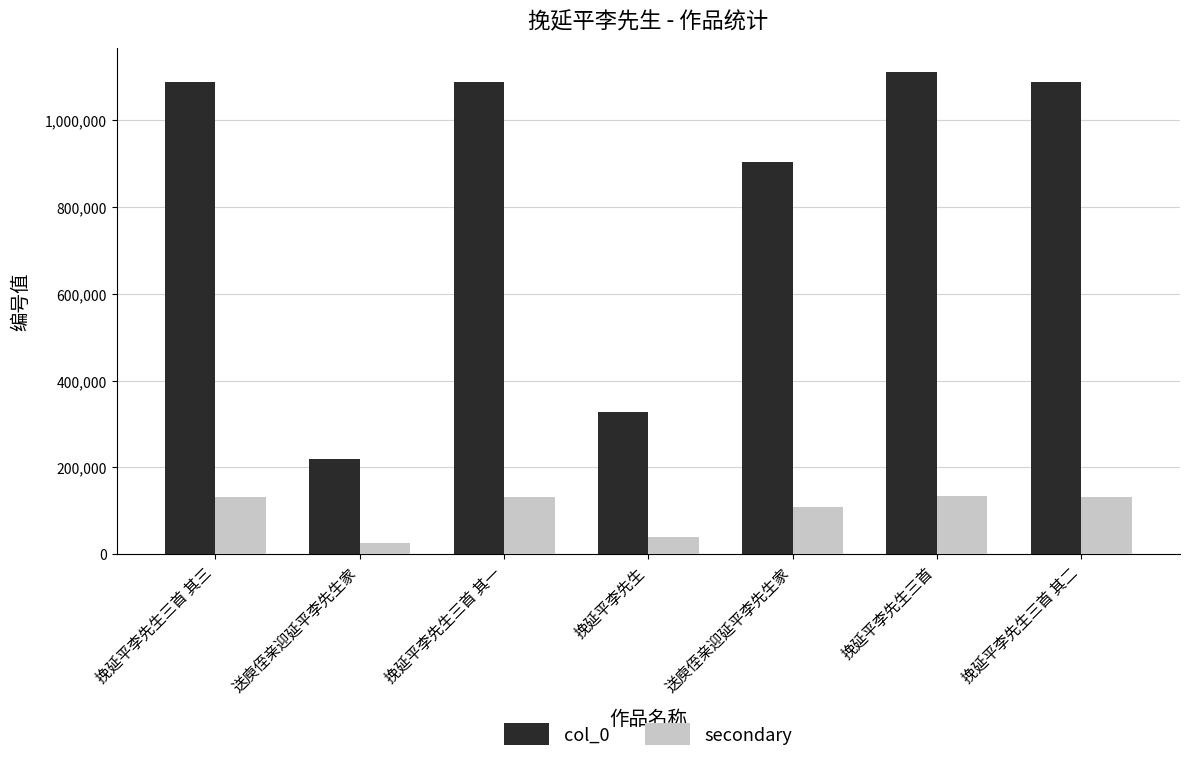

How many bars are there in total?

14